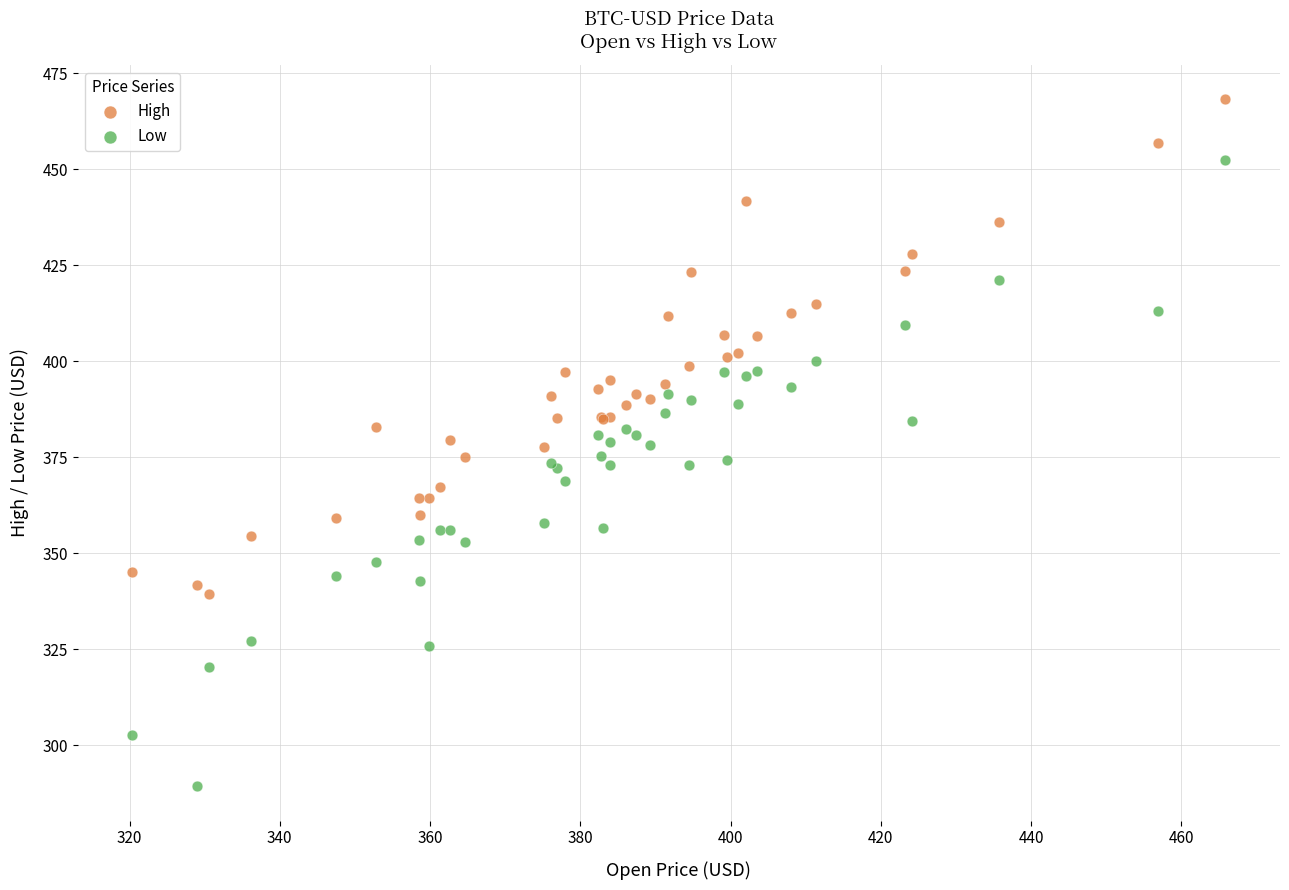

Which series contains the lowest Y value?

Low